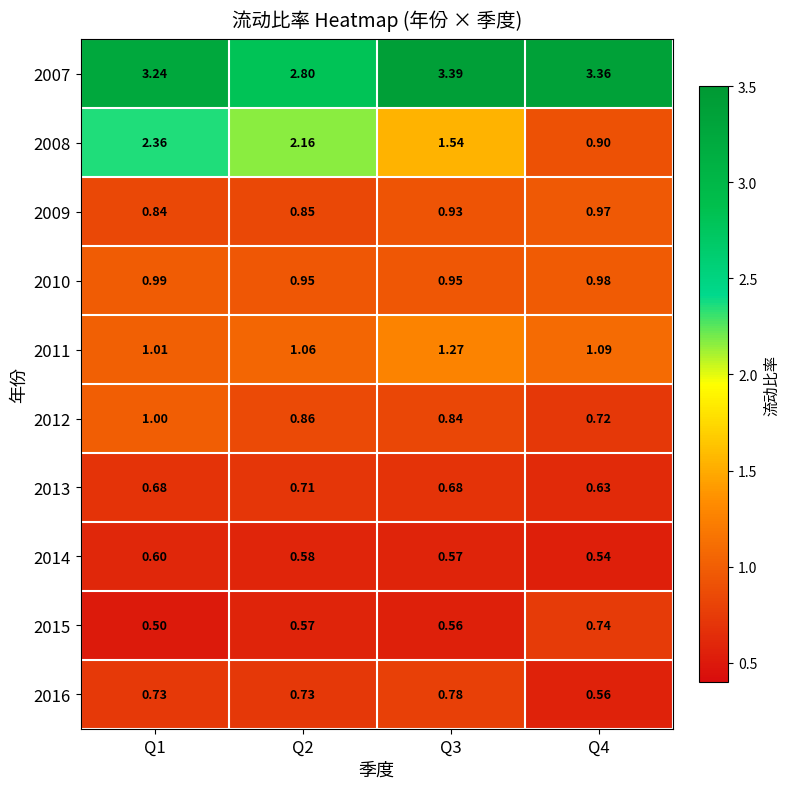

At which category is the sum across all series the highest?

Q1